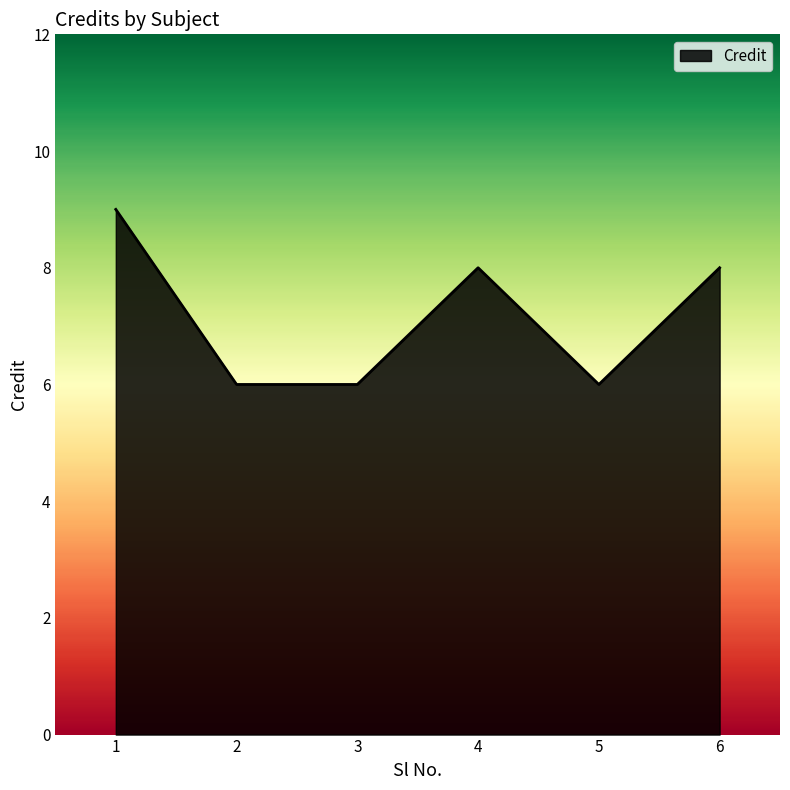

How many values are between 6 and 8?

5